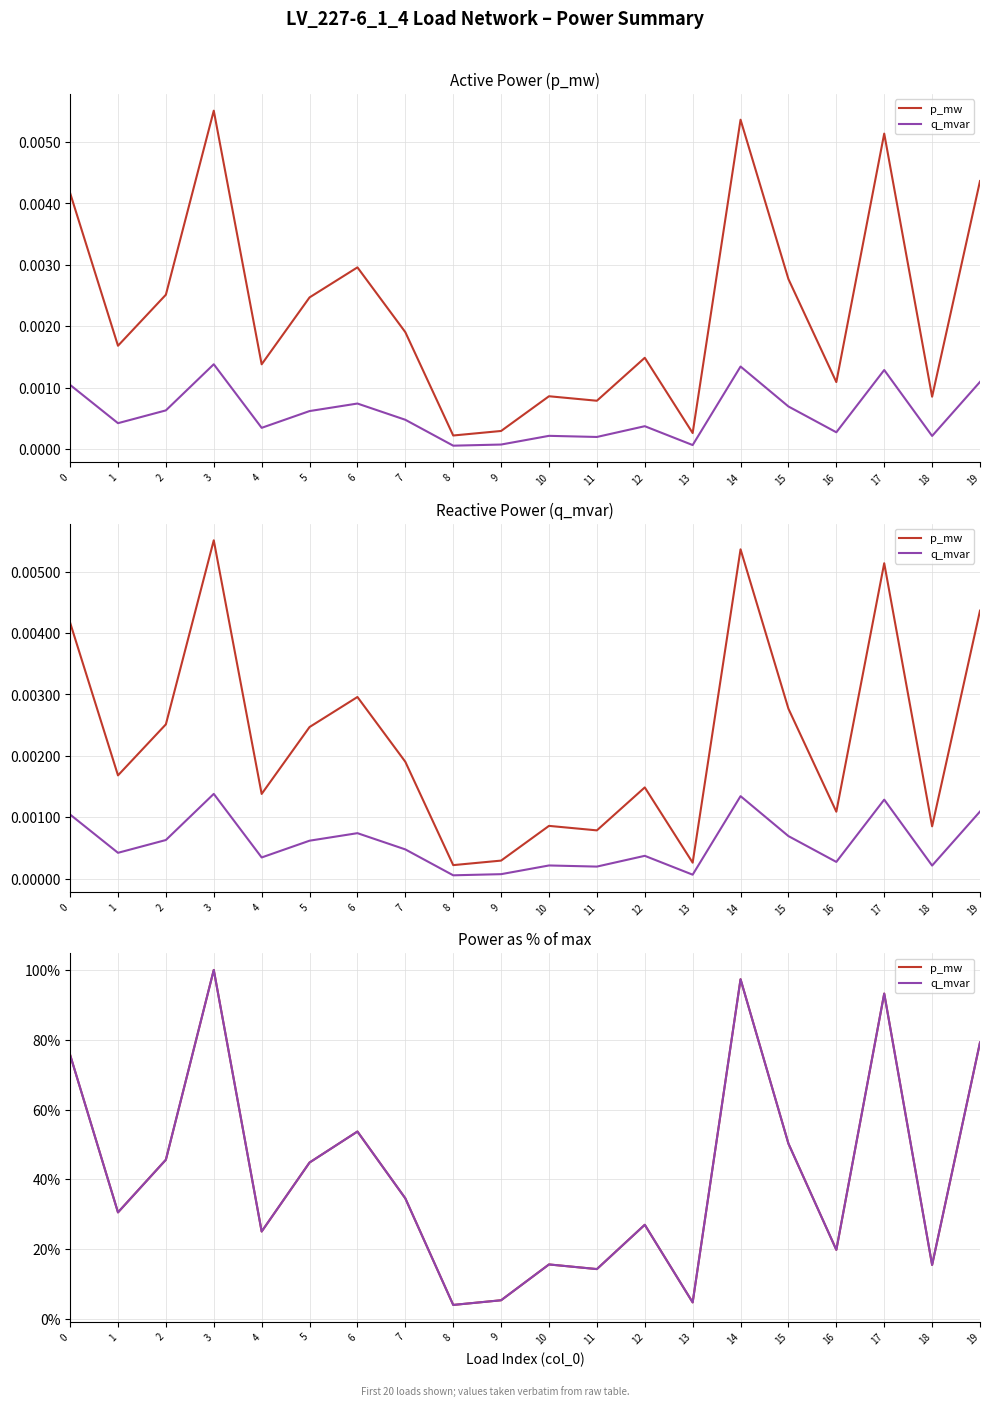

Which series has the widest spread of values?

p_mw